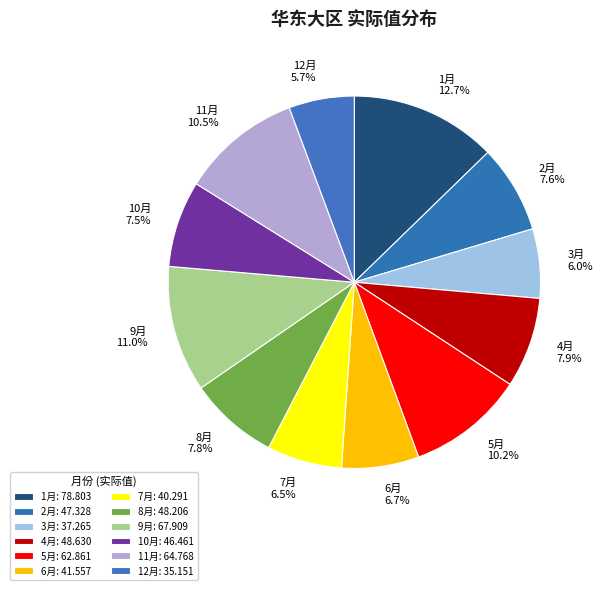

Does 1月 account for over 50% of the chart?

No